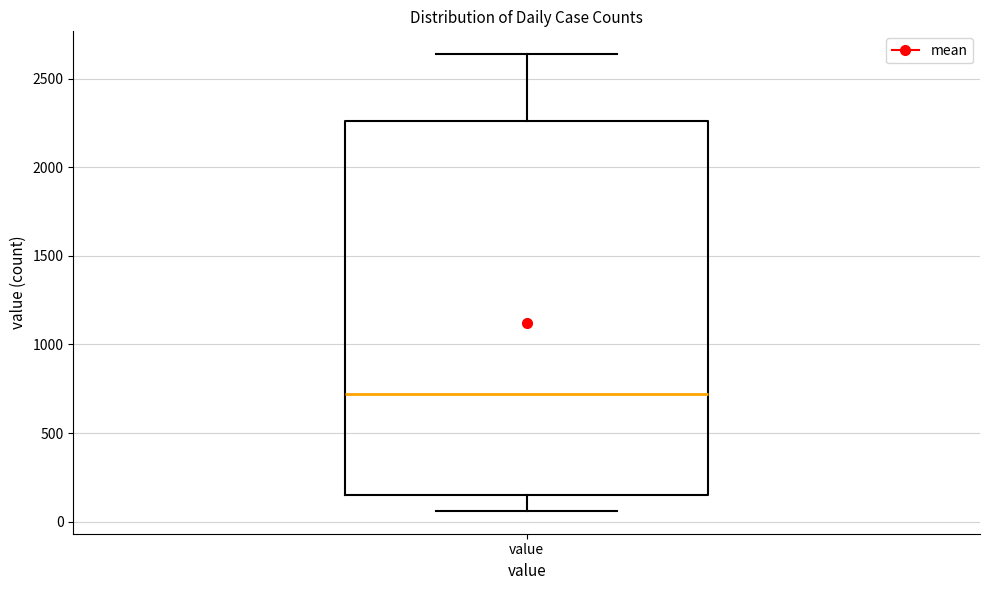

Where does the upper whisker of the box for value end on the y-axis? The values are not printed on the chart, so give them approximately, as read against the axis.

2650